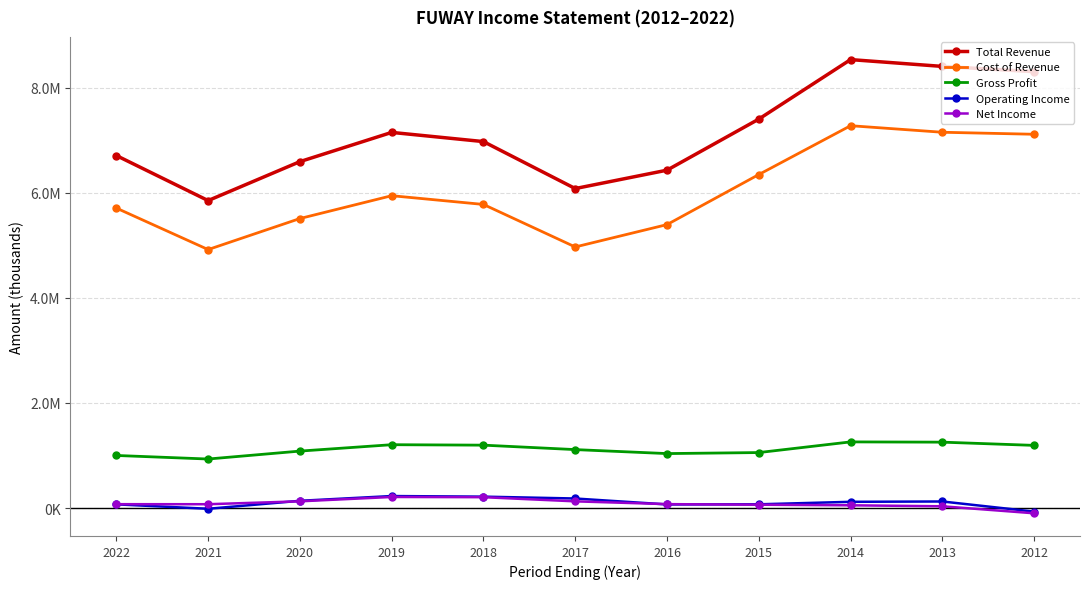

Is the value of Gross Profit at 2014 greater than the value of Operating Income at 2018?

Yes